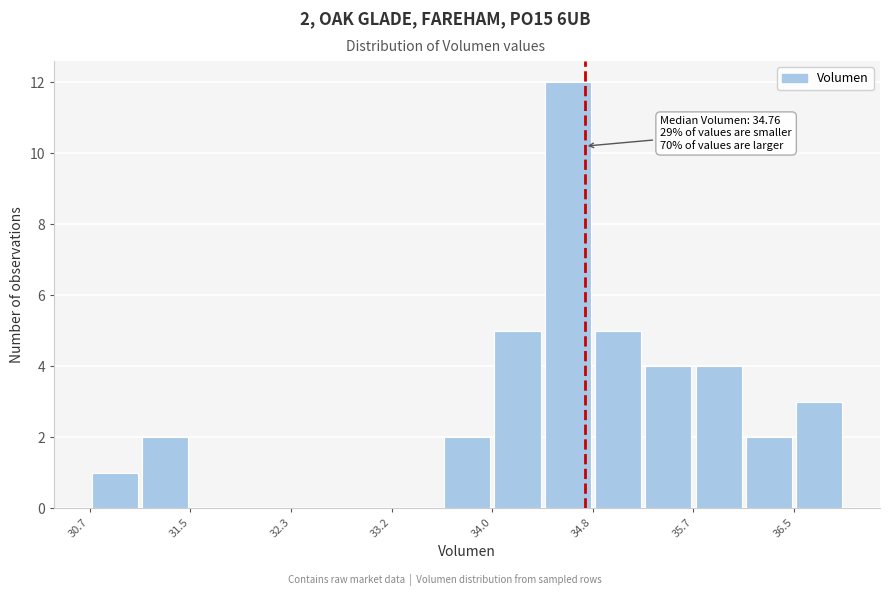

Over which range of the x-axis is the bar tallest?

34.4 to 34.8